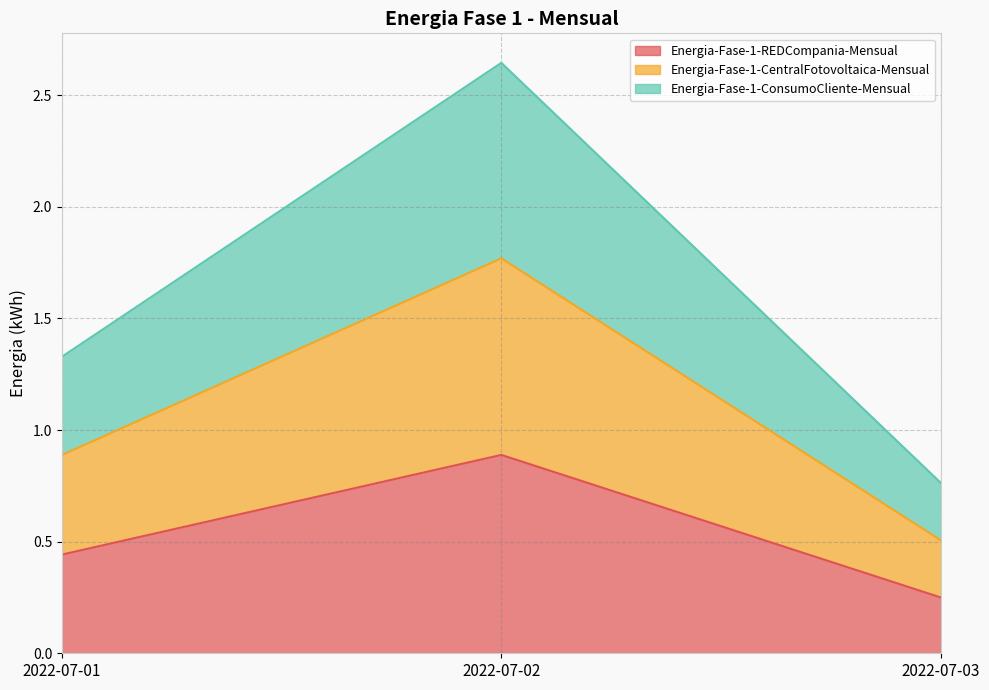

What are all the series names shown in the legend?

Energia-Fase-1-REDCompania-Mensual, Energia-Fase-1-CentralFotovoltaica-Mensual, Energia-Fase-1-ConsumoCliente-Mensual